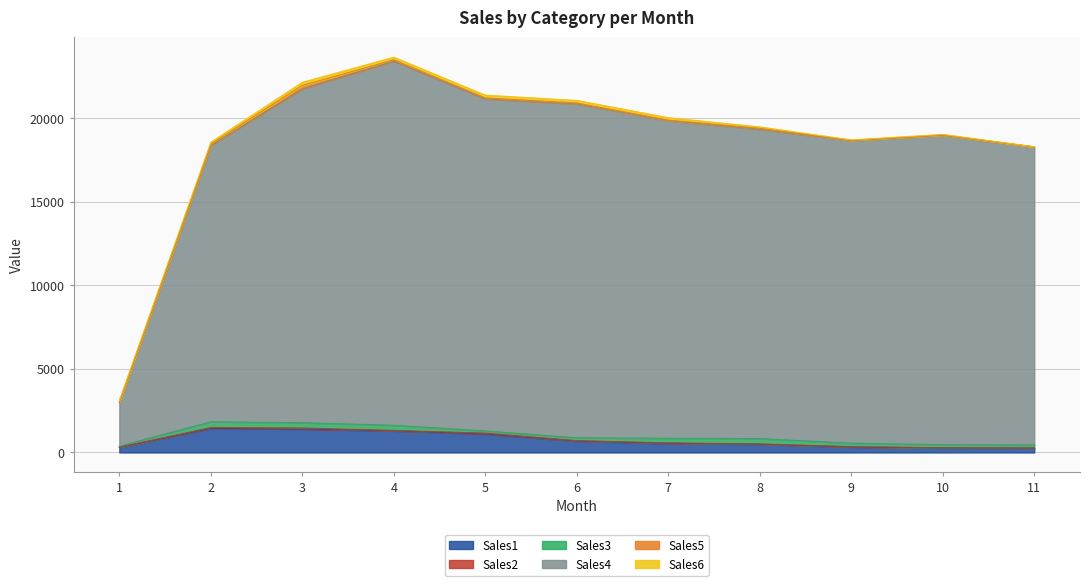

Reading right to left, what are all the values shown in this chart?

Sales1: 260.9	269.4	326.6	493.9	546.7	682.3	1106.5	1295.0	1403.5	1440.1	303.0
Sales2: 9.7	9.9	24.8	17.8	27.8	25.7	52.2	24.9	63.2	55.4	10.8
Sales3: 178.9	185.4	201.4	317.1	275.1	172.1	128.6	305.9	312.6	341.2	61.2
Sales4: 17839.4	18524.7	18116.8	18521.7	19015.0	19991.0	19881.4	21808.2	19990.7	16539.8	2619.3
Sales5: 7.0	14.7	19.0	53.7	27.5	47.9	56.5	73.5	202.9	89.1	45.7
Sales6: 6.5	39.4	23.9	85.8	151.5	157.5	165.1	156.4	188.1	111.8	66.7